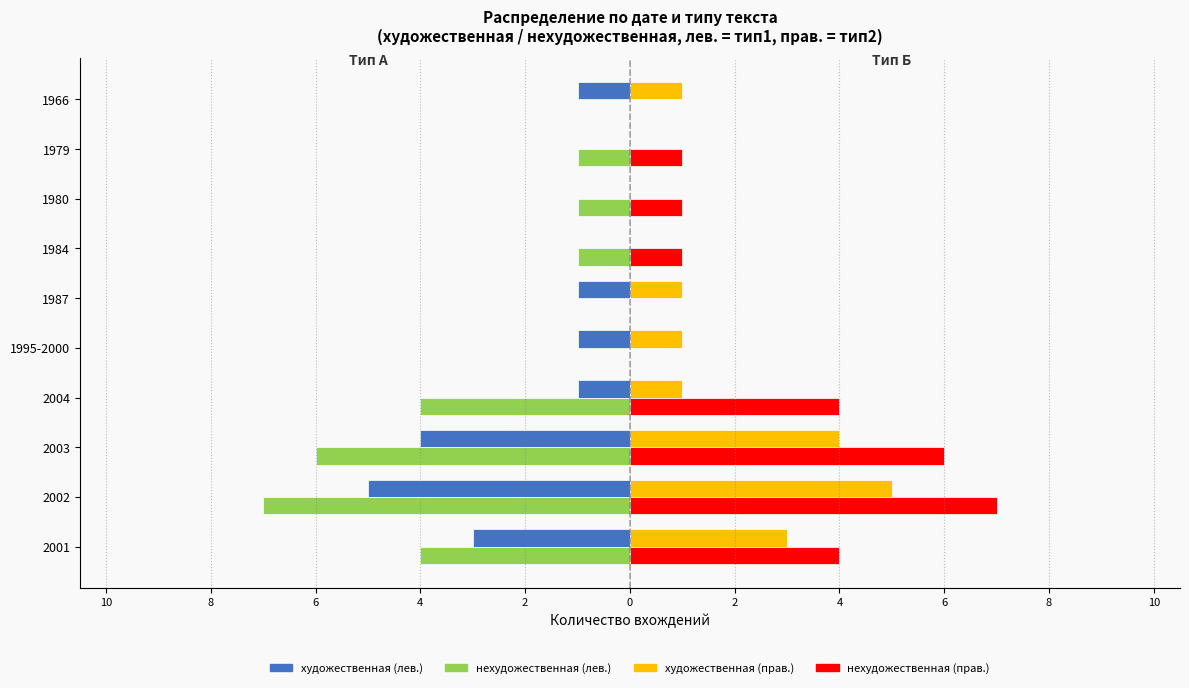

What are all the series names shown in the legend?

художественная (лев.), нехудожественная (лев.), художественная (прав.), нехудожественная (прав.)